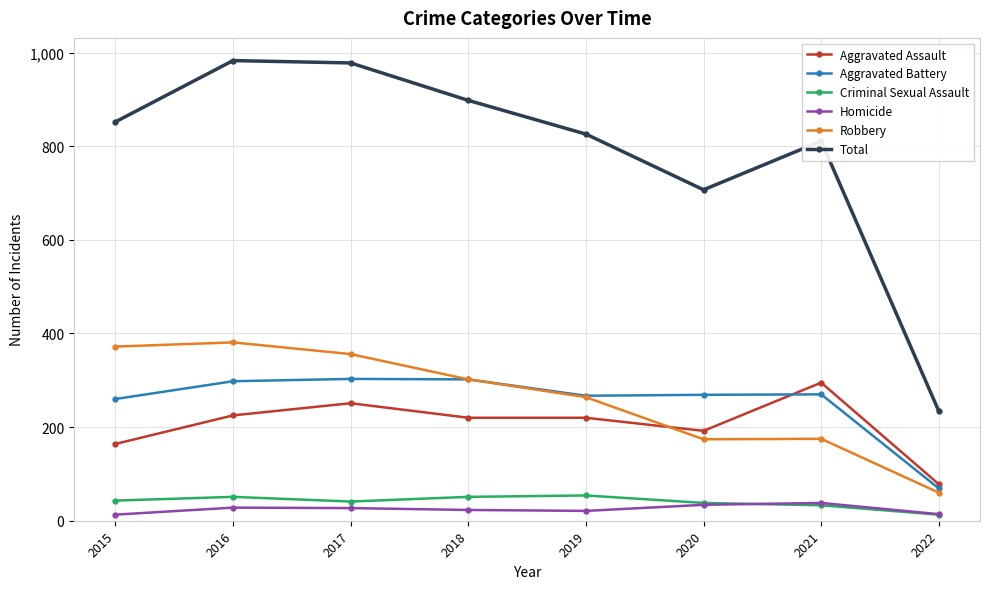

What is the total value across all series at 2020?

1414